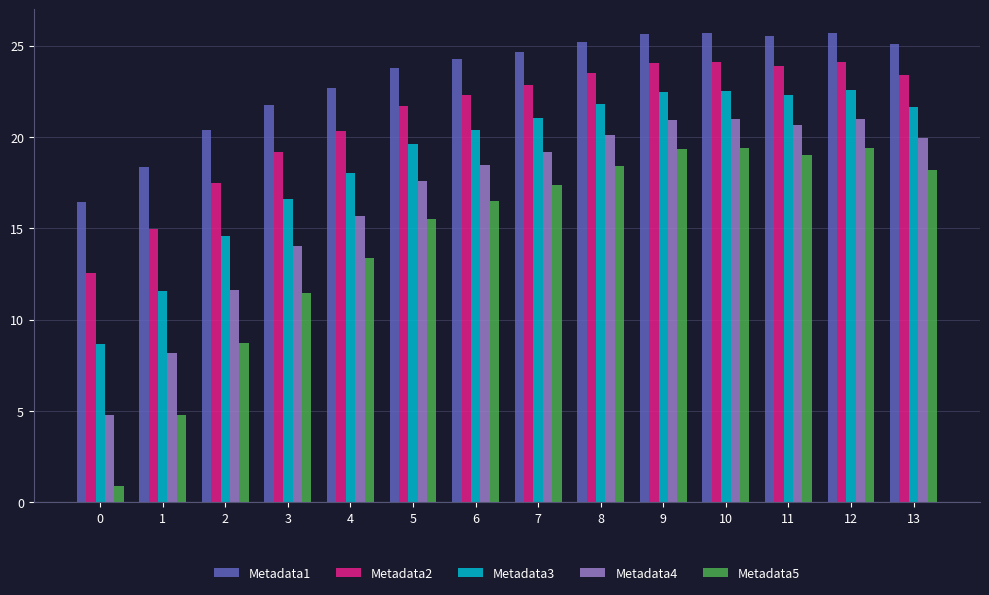

How many distinct data groups are displayed?

5